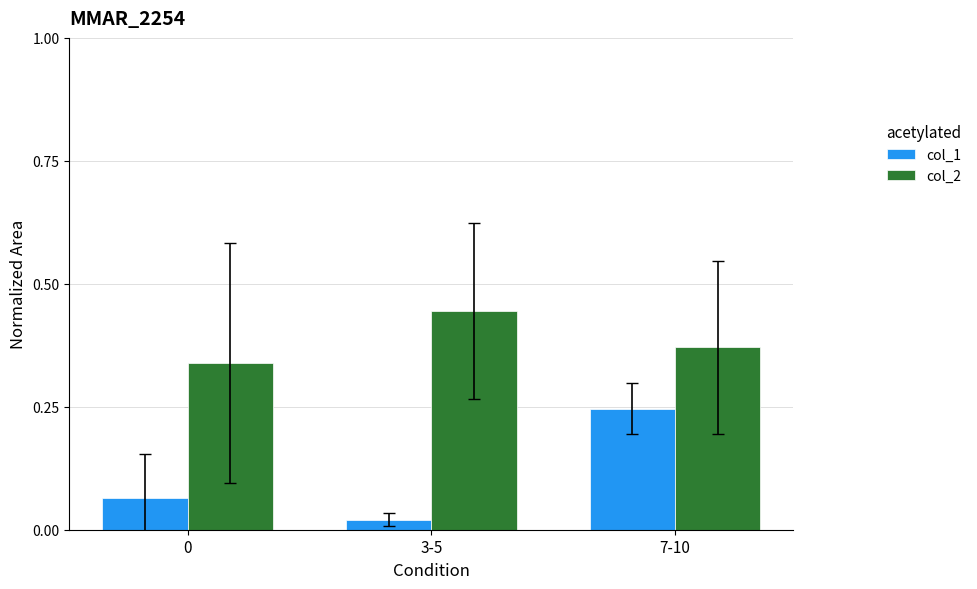

What are all the series names shown in the legend?

col_1, col_2